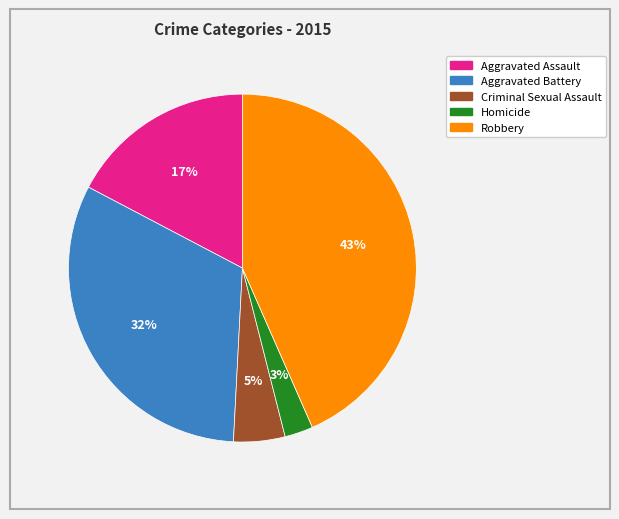

To the nearest percent, what is the difference between the Robbery and Aggravated Assault slice percentages?

26%